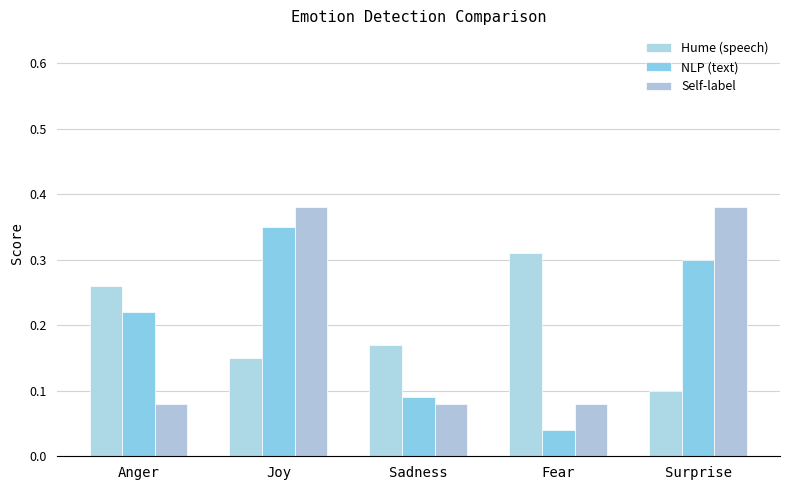

How many bars are there in each group?

3